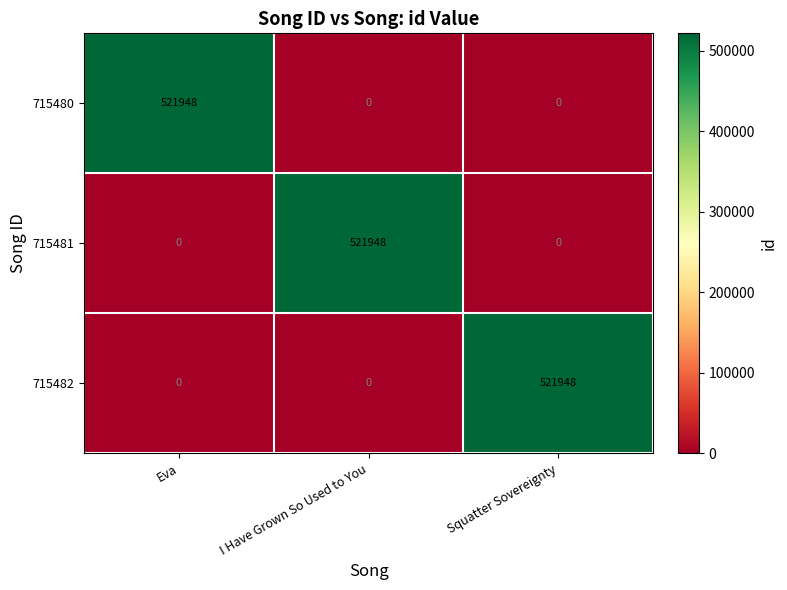

Is it true that 715481 equals 0 at Eva?

True